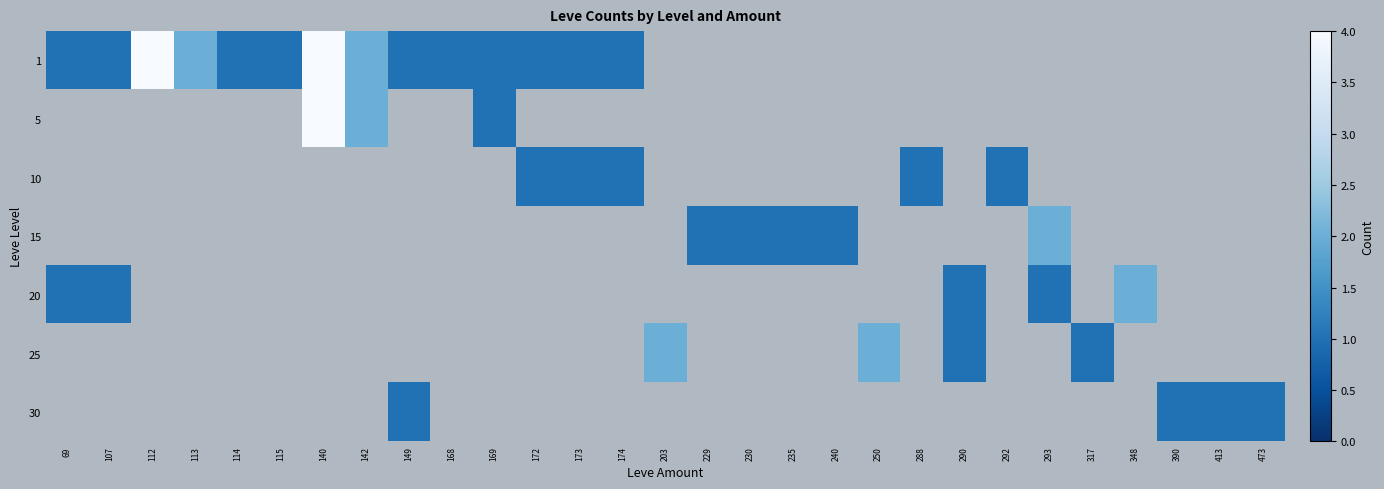

How many positive values does the 20 series have?

5